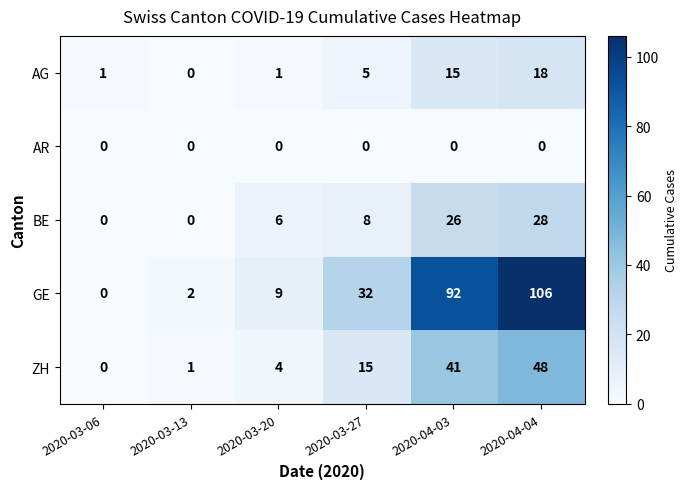

Is the value of GE at 2020-04-04 greater than the value of ZH at 2020-03-27?

Yes